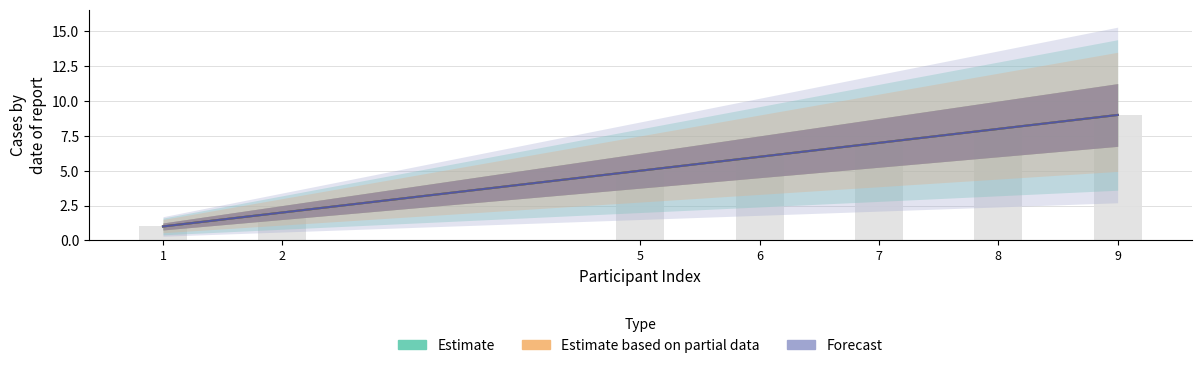

The value of Forecast at 5 is 5. True or false?

True